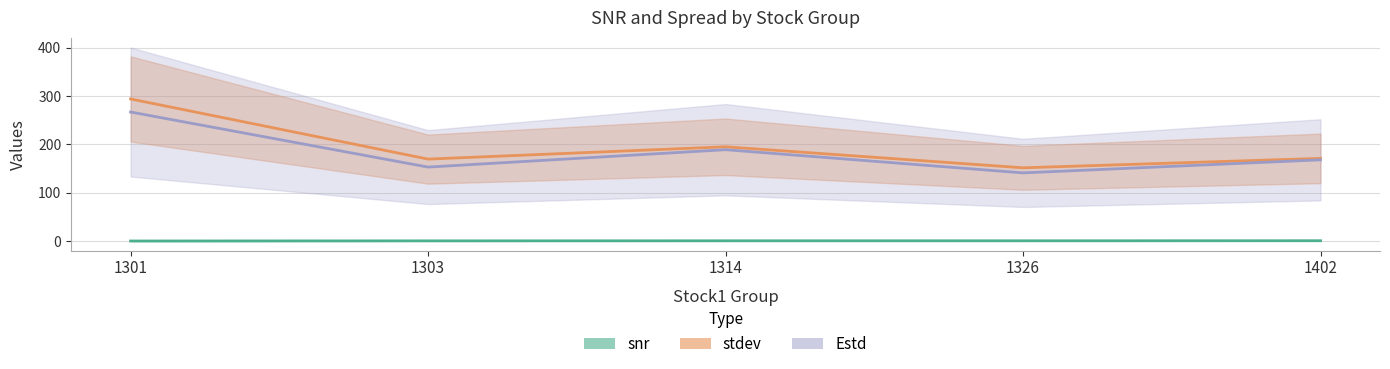

Is this an area chart (filled region under the line)?

No